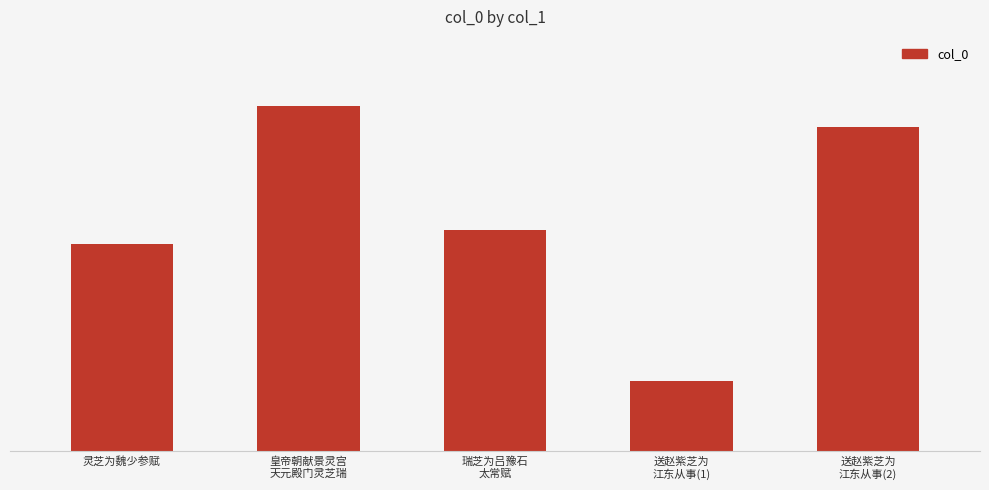

How many values exceed 671333?

2